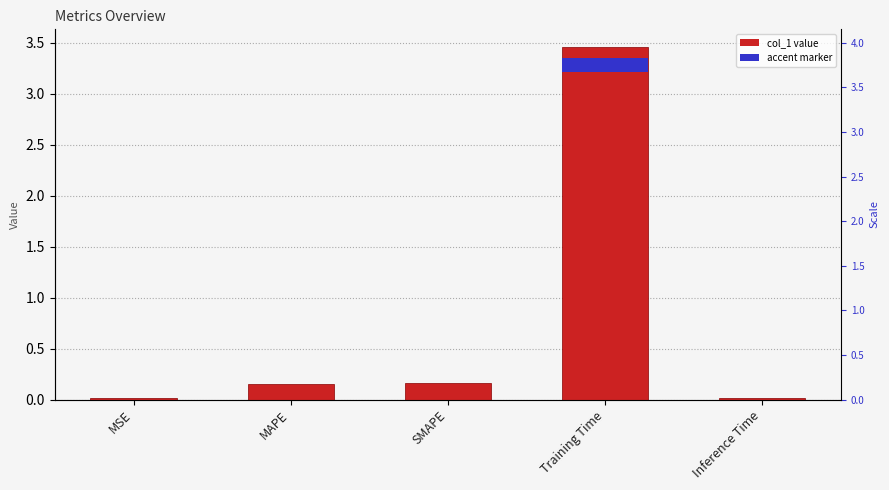

What is the label of the 3rd bar from the left?

SMAPE